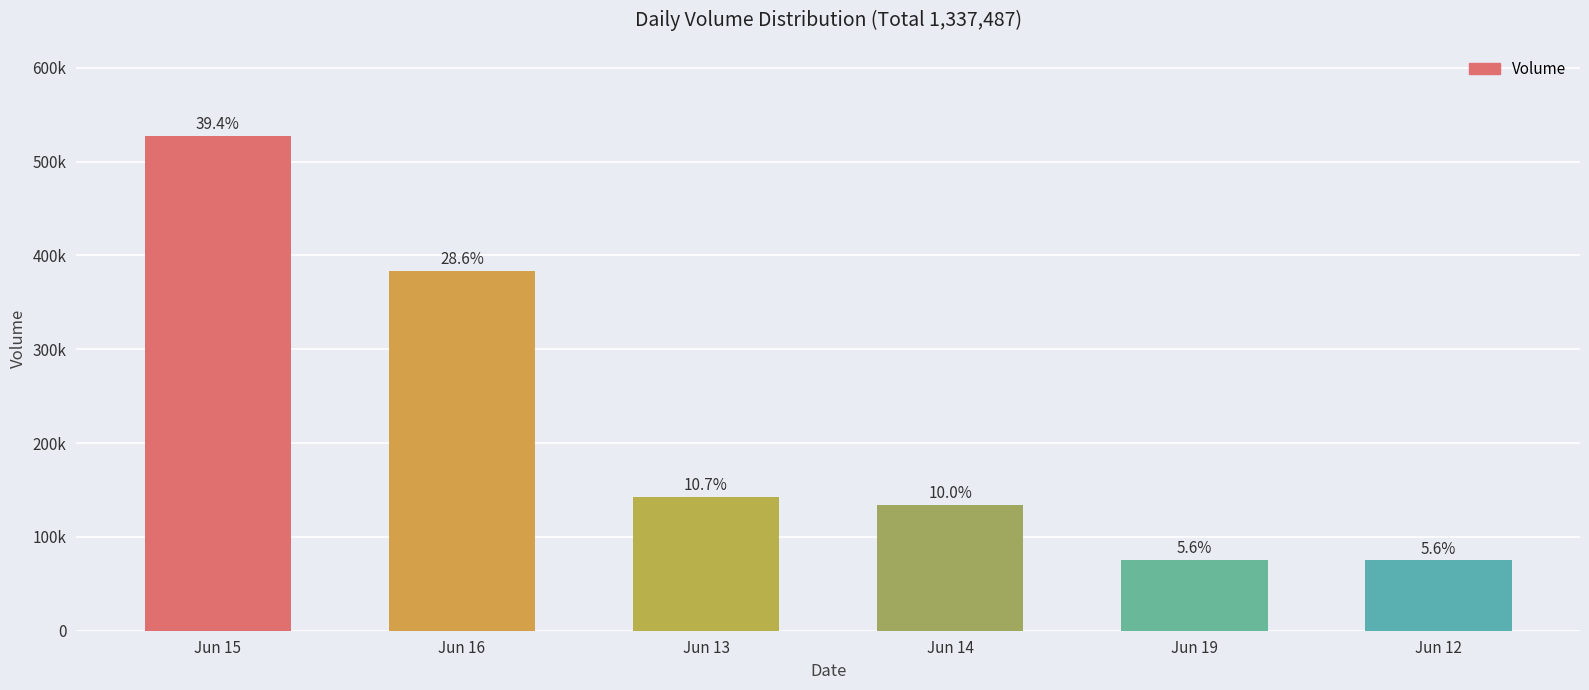

What is the sum of all values?

1337487